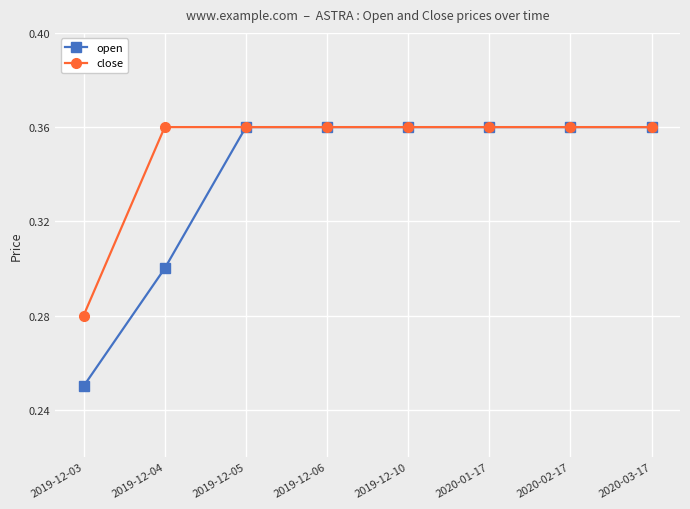

Which category has the lowest value in the close series?

2019-12-03